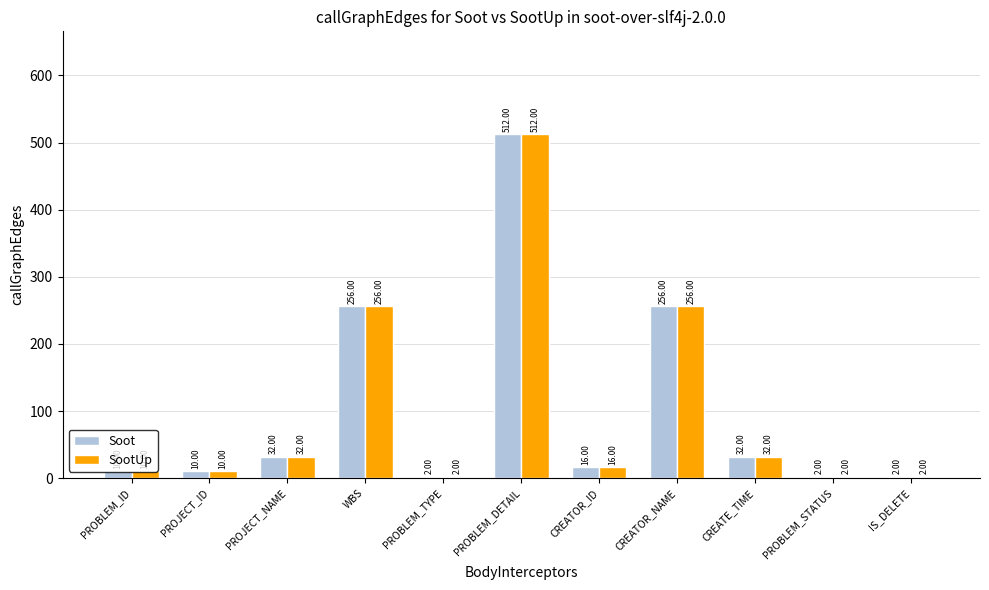

What is the total value across all series at PROJECT_NAME?

64